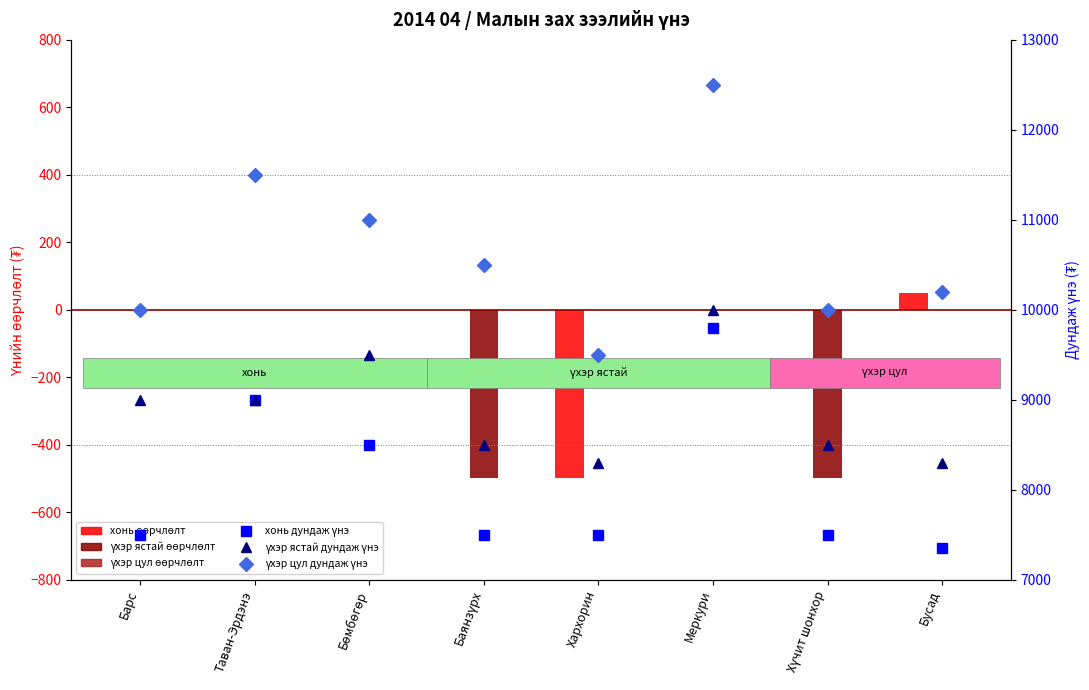

What is the average value of the үхэр цул дундаж үнэ series?

10650